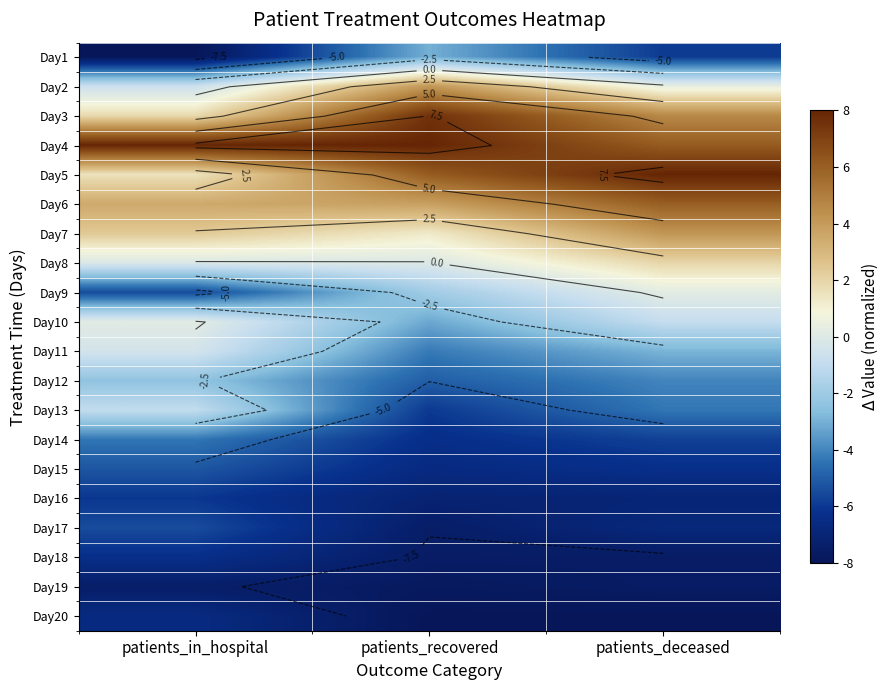

What is the total value across all series at patients_deceased?

-35.7